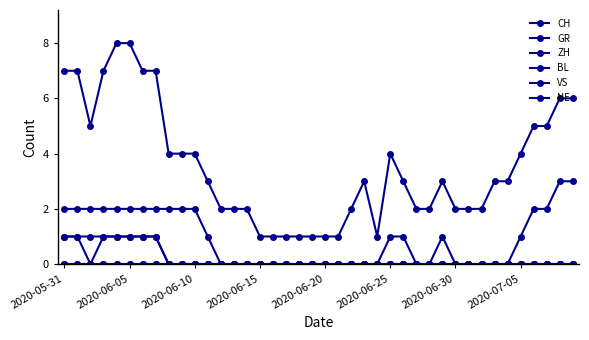

Is this an area chart (filled region under the line)?

No